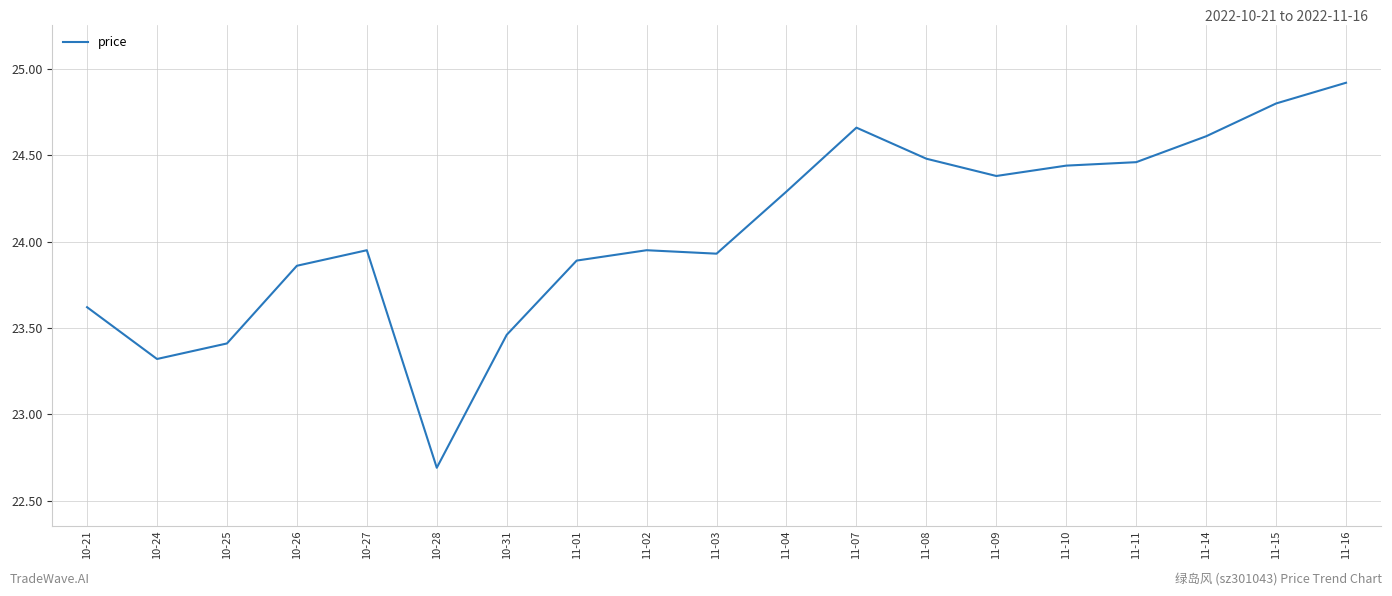

What position from the right is 11-09?

6